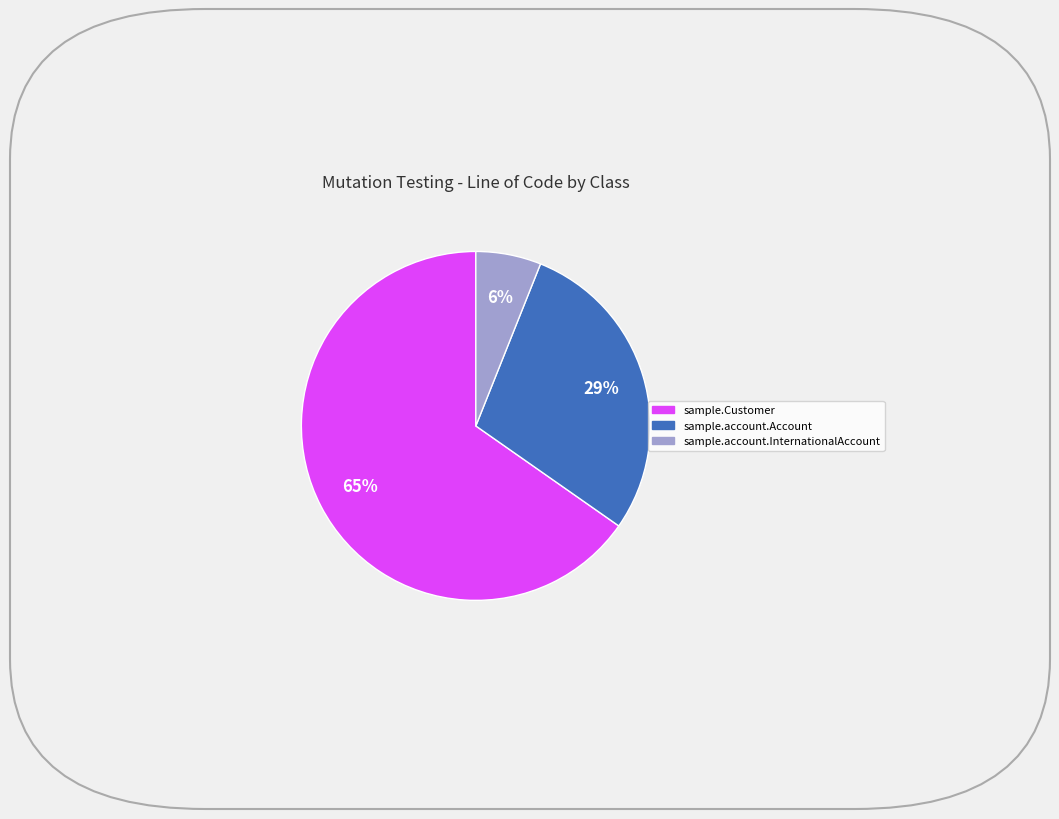

Does any single category account for the majority?

Yes